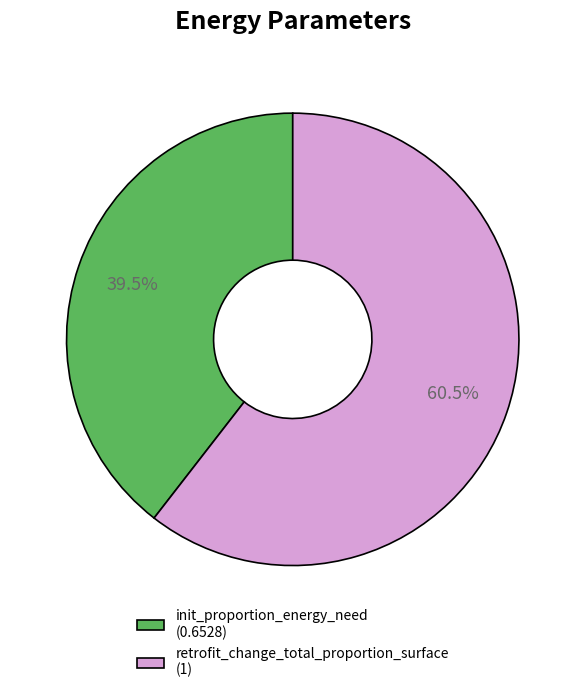

What is the majority slice?

retrofit_change_total_proportion_surface